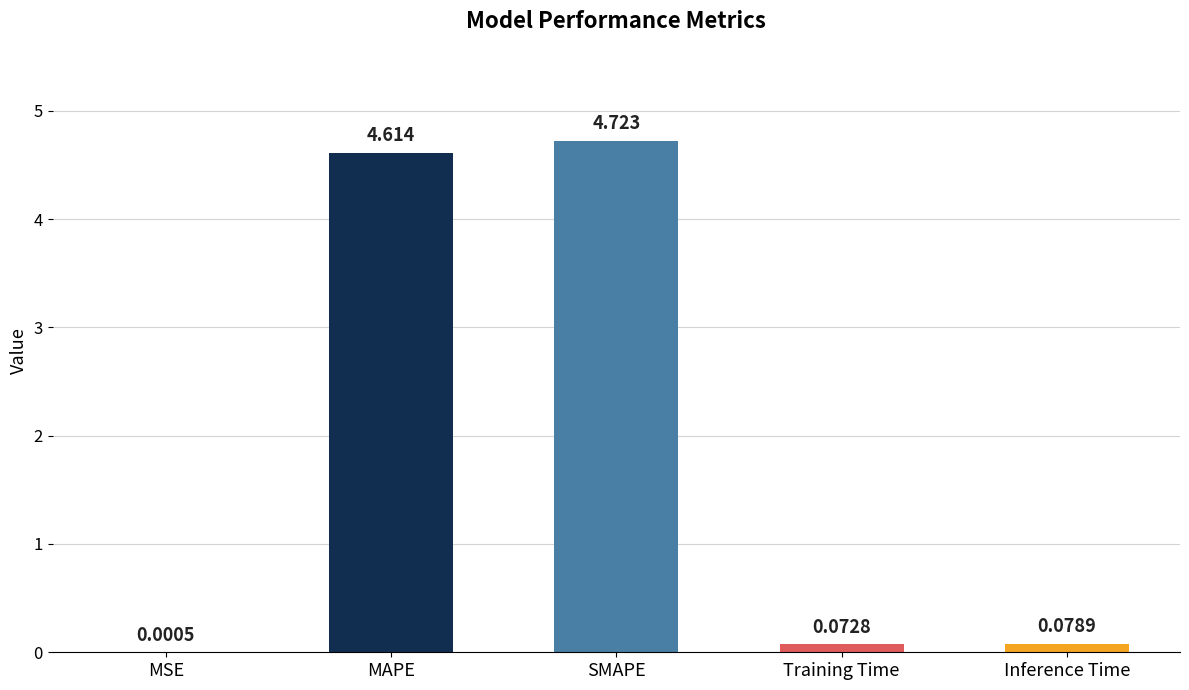

At which category does the chart reach its peak across all series?

SMAPE